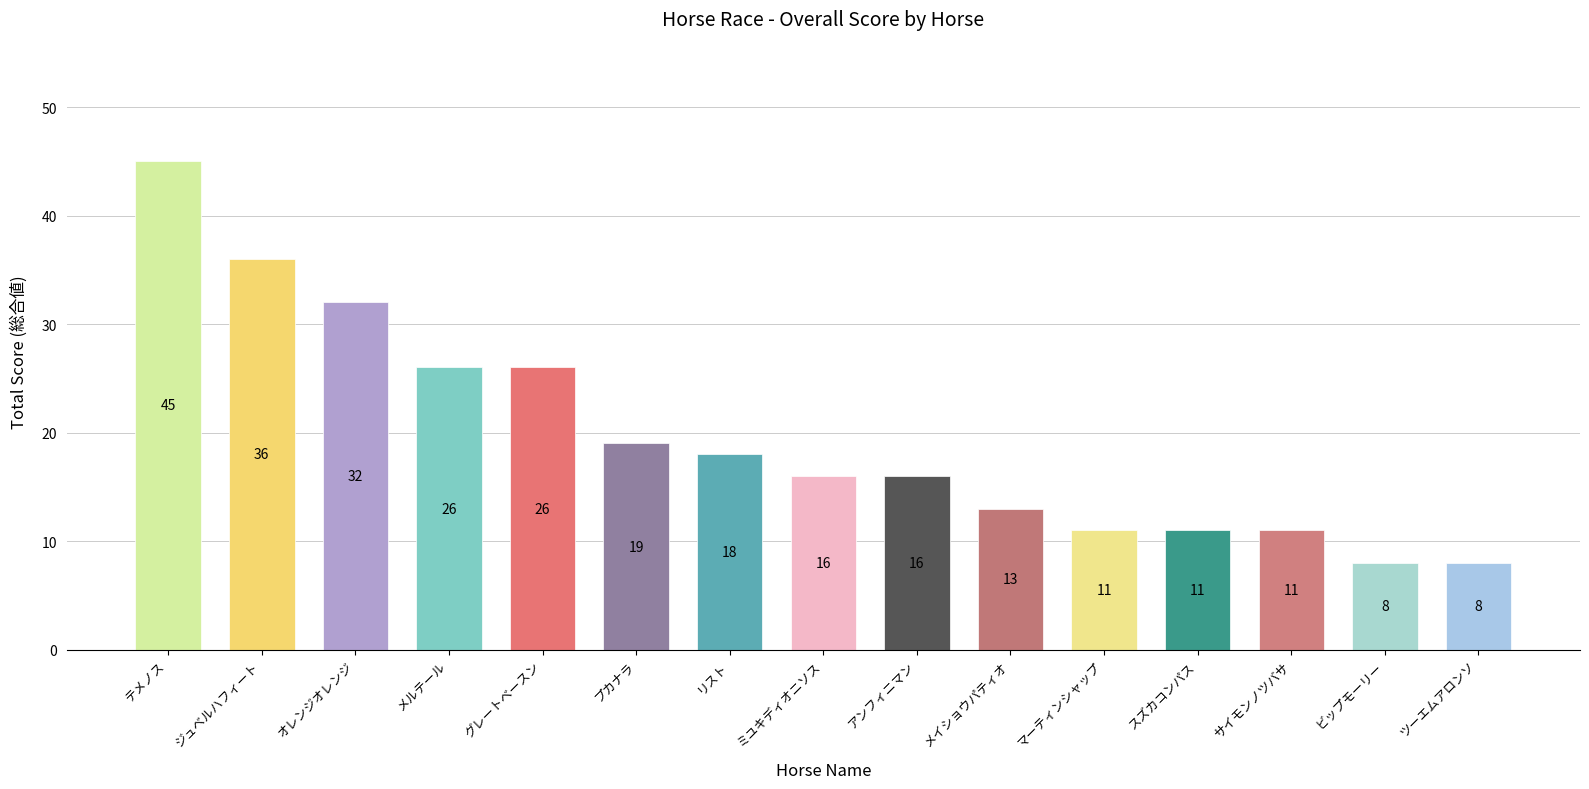

What is the maximum value shown in the chart?

45